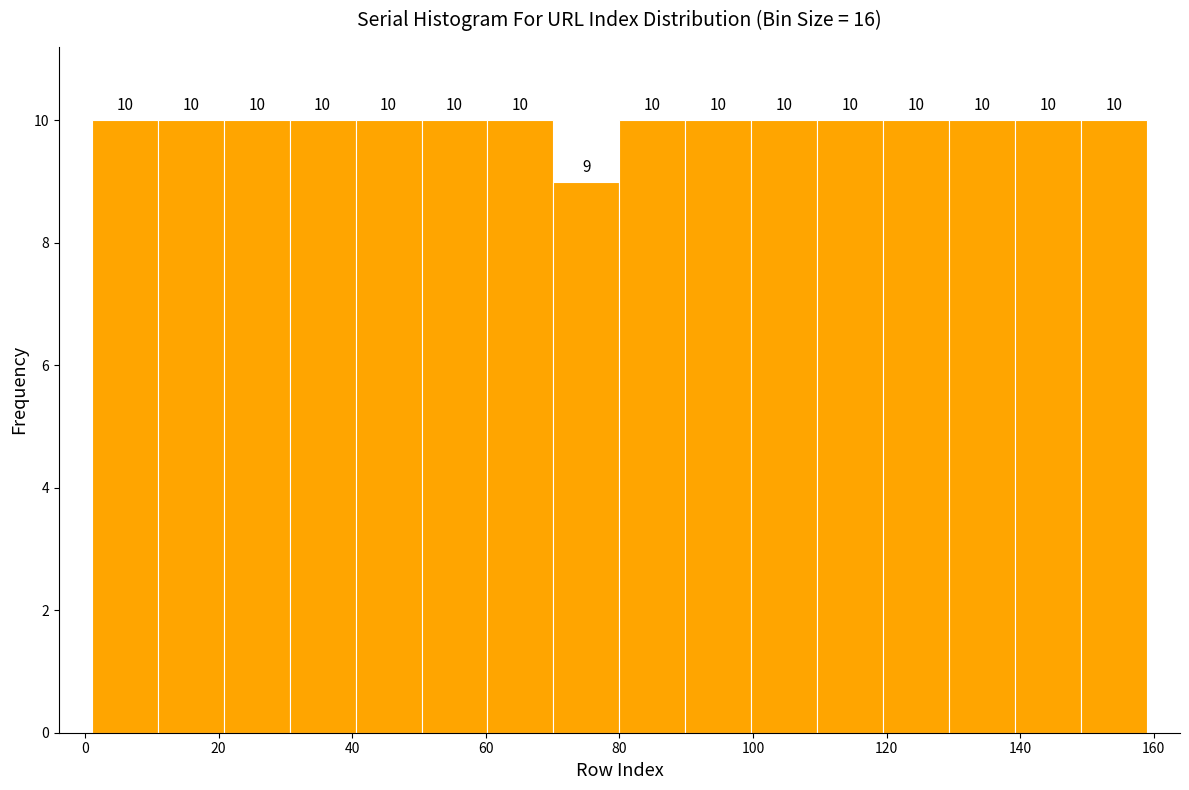

Reading left to right, transcribe this chart: for each bar, give the range it covers on the x-axis and its height. The bar edges are not printed on the chart, so give them approximately, as read against the axis.

2 to 10: 10
10 to 20: 10
20 to 30: 10
30 to 40: 10
40 to 50: 10
50 to 60: 10
60 to 70: 10
70 to 80: 9
80 to 90: 10
90 to 100: 10
100 to 110: 10
110 to 120: 10
120 to 130: 10
130 to 140: 10
140 to 150: 10
150 to 160: 10